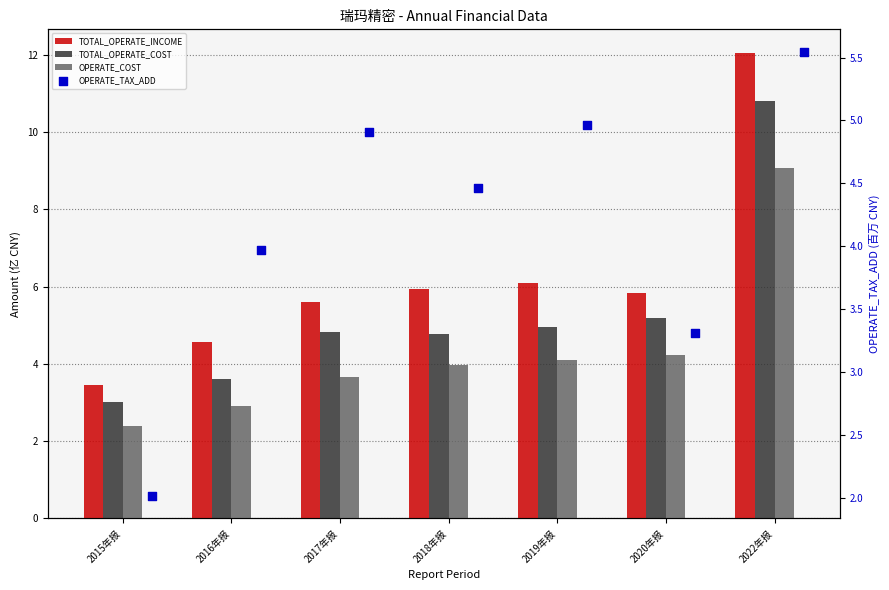

Is the value of TOTAL_OPERATE_INCOME at 2019年报 greater than the value of TOTAL_OPERATE_COST at 2015年报?

Yes